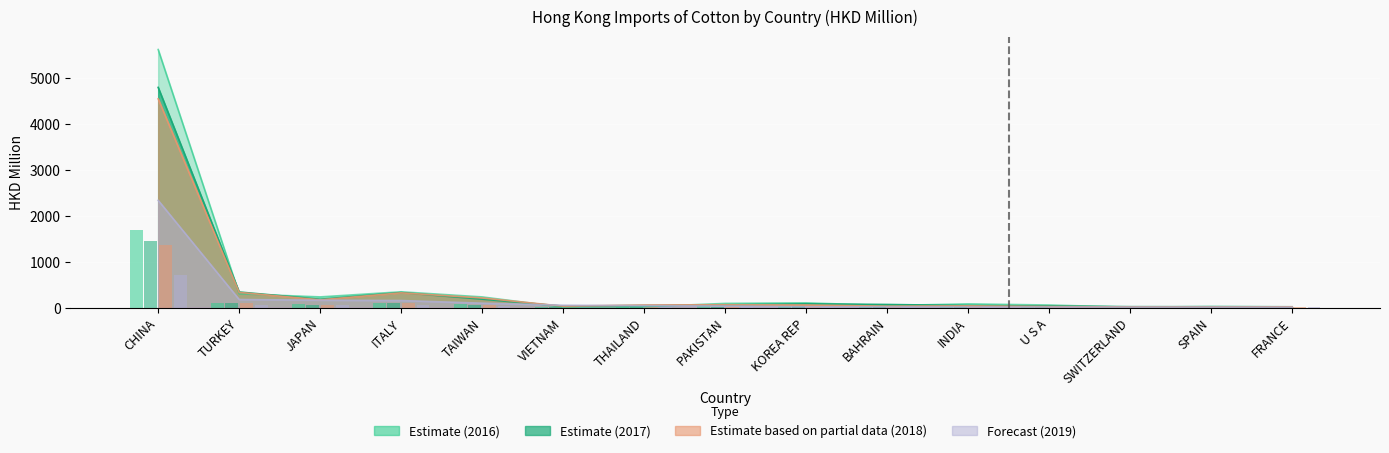

How many data points in 201712 are less than 57?

7